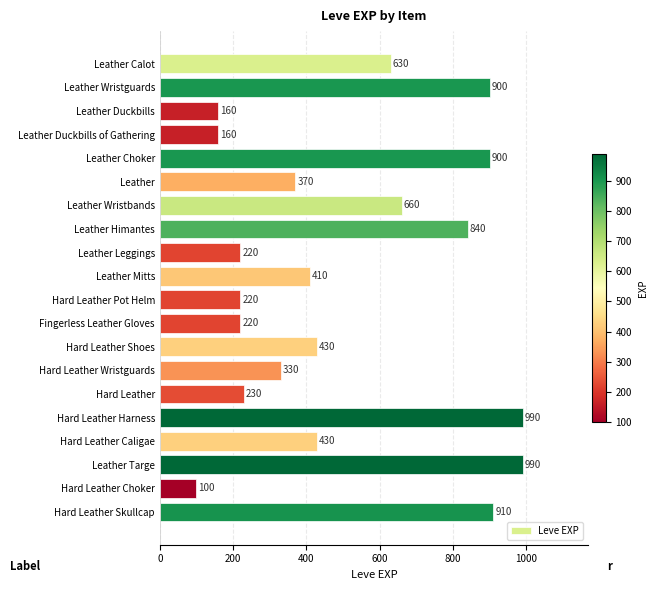

What is the smallest value displayed?

100